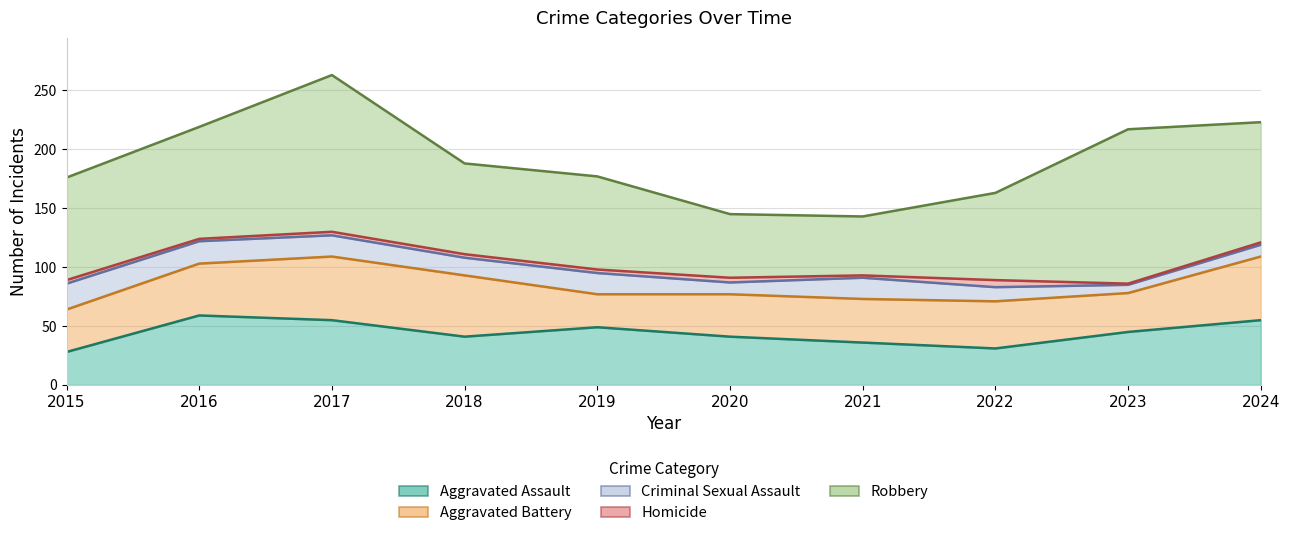

True or false: Robbery and Aggravated Assault cross at least once.

False